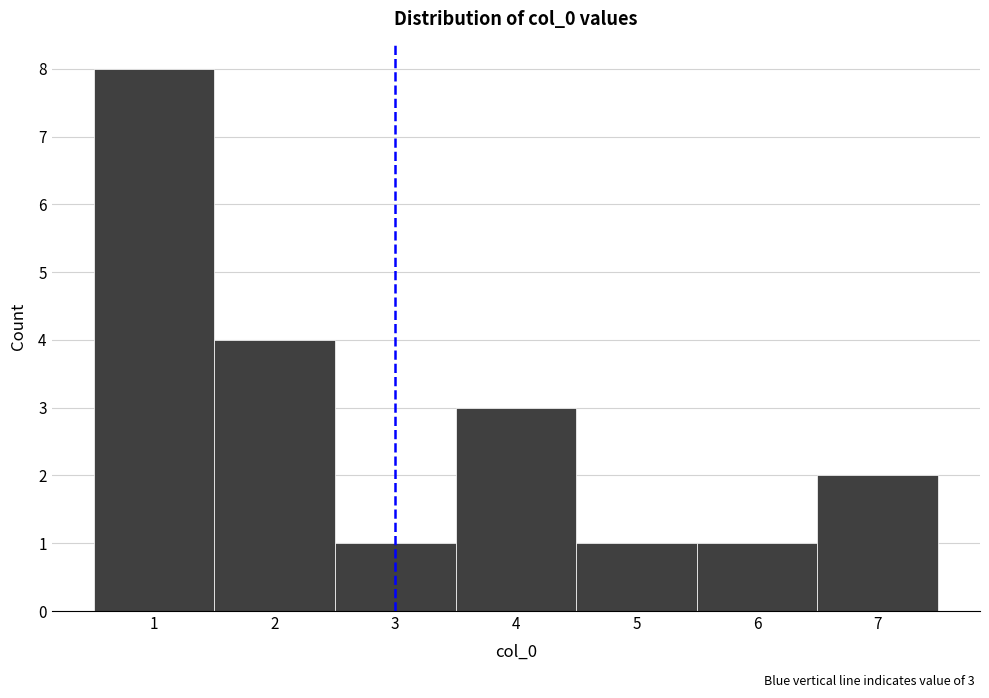

Over which range of the x-axis is the bar tallest?

0.5 to 1.5